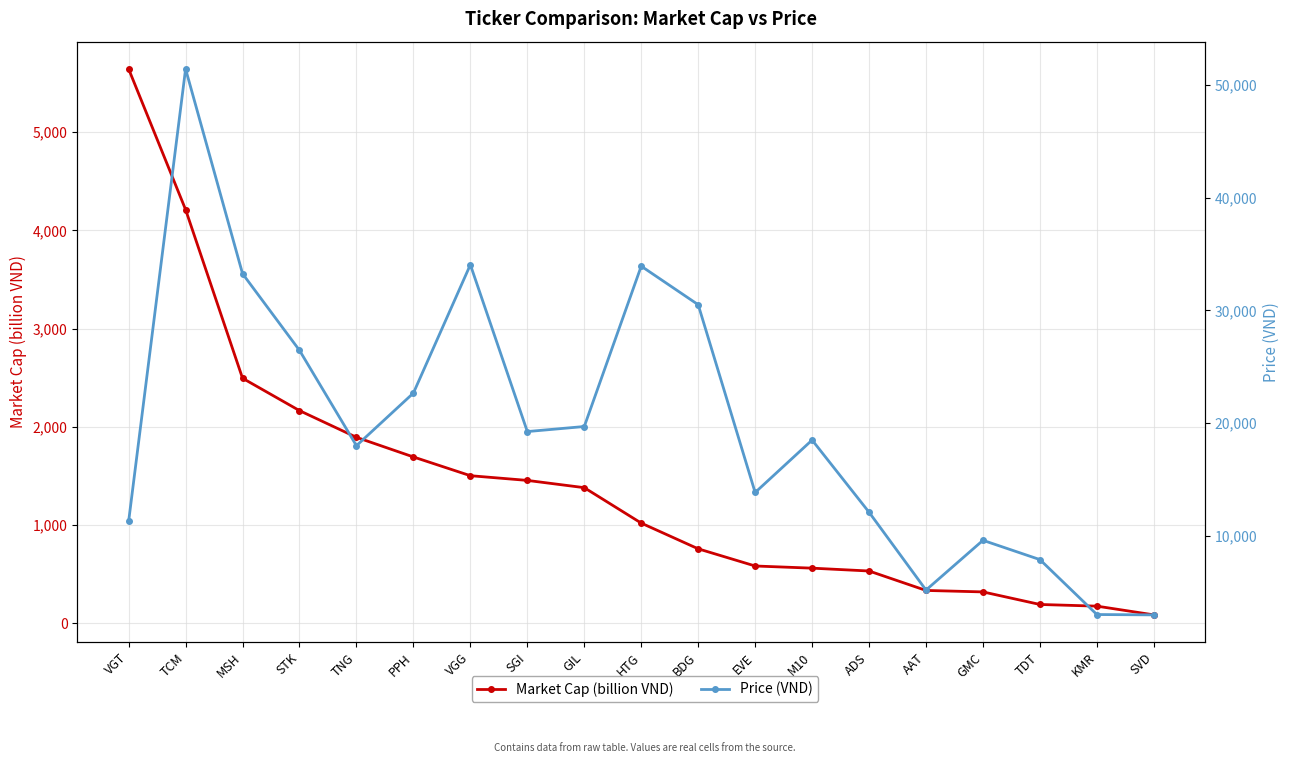

What is the approximate value of Price (VND) at MSH, to the nearest 50?

33250